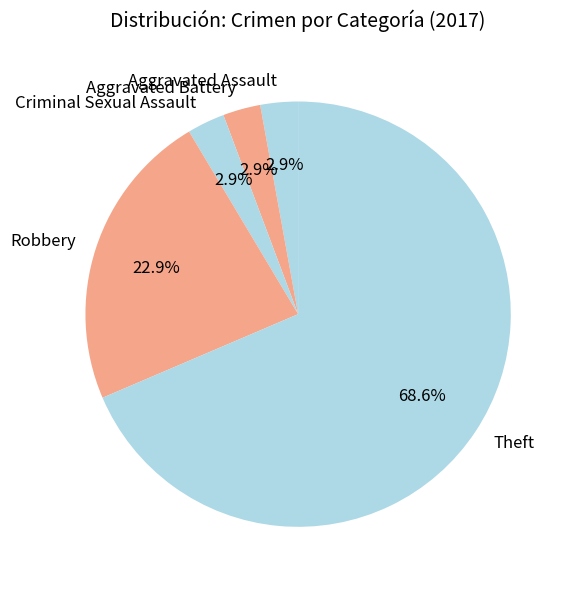

True or false: Theft accounts for 60% of the total.

False